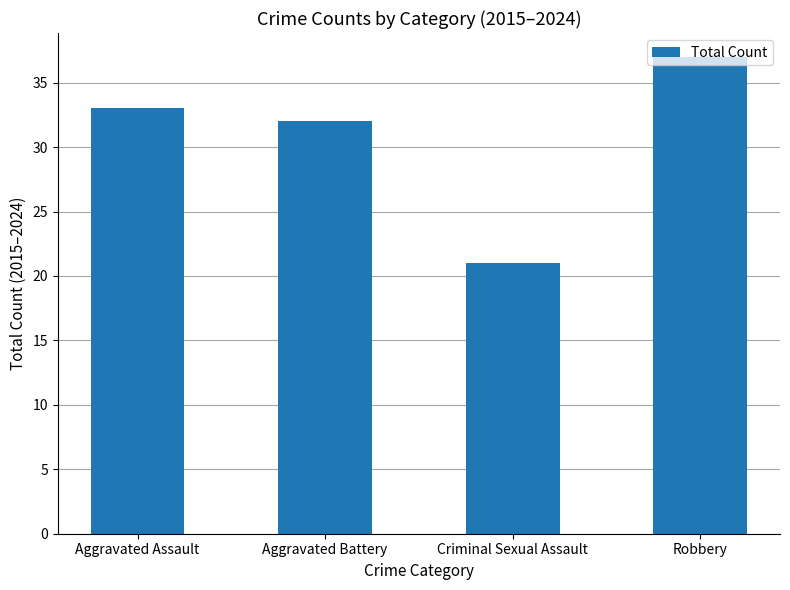

Rank the categories by value from lowest to highest.

Criminal Sexual Assault, Aggravated Battery, Aggravated Assault, Robbery